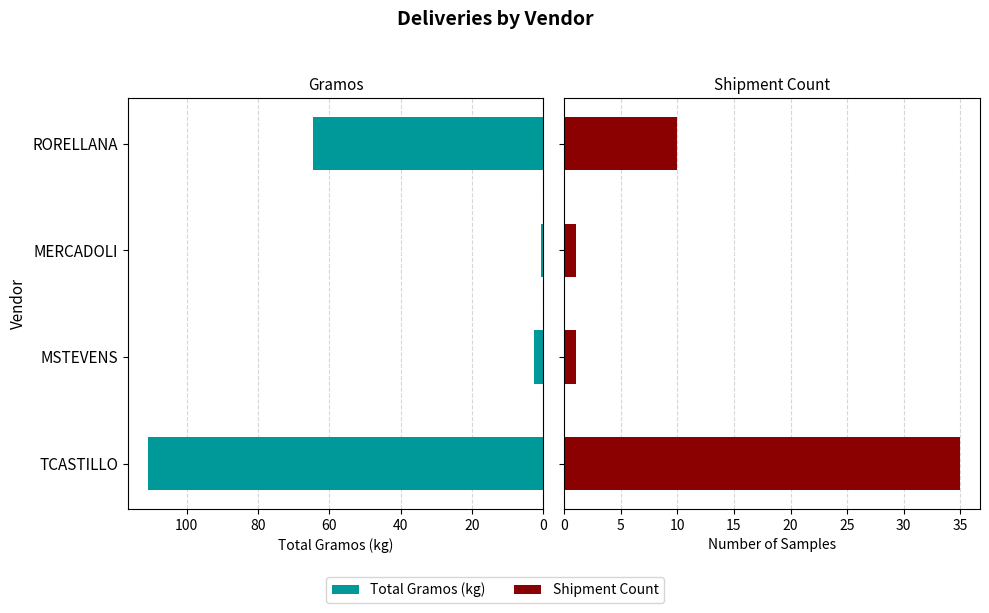

How many values in the Total Gramos (kg) series exceed 64?

2